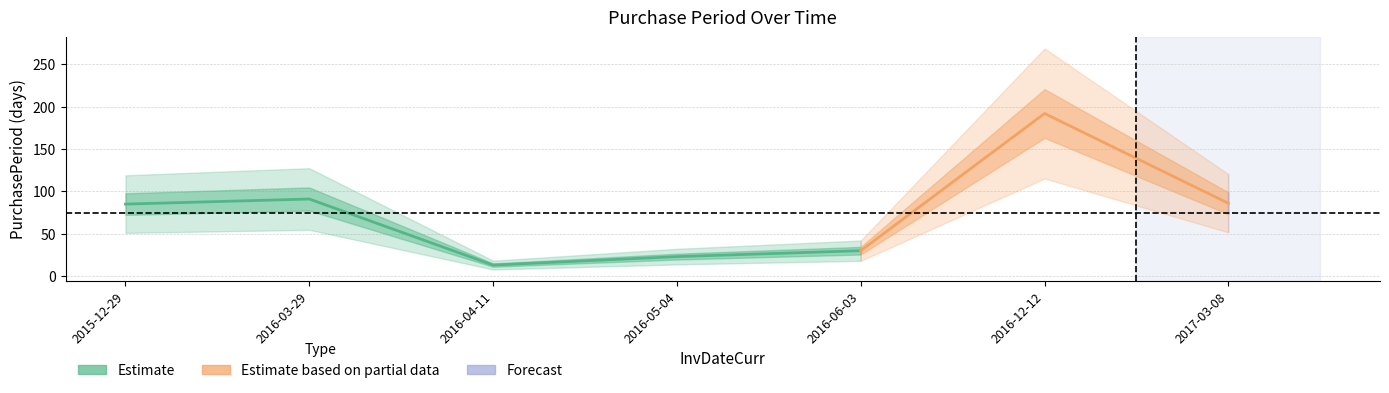

What is the label of the 3rd point from the right?

2016-06-03